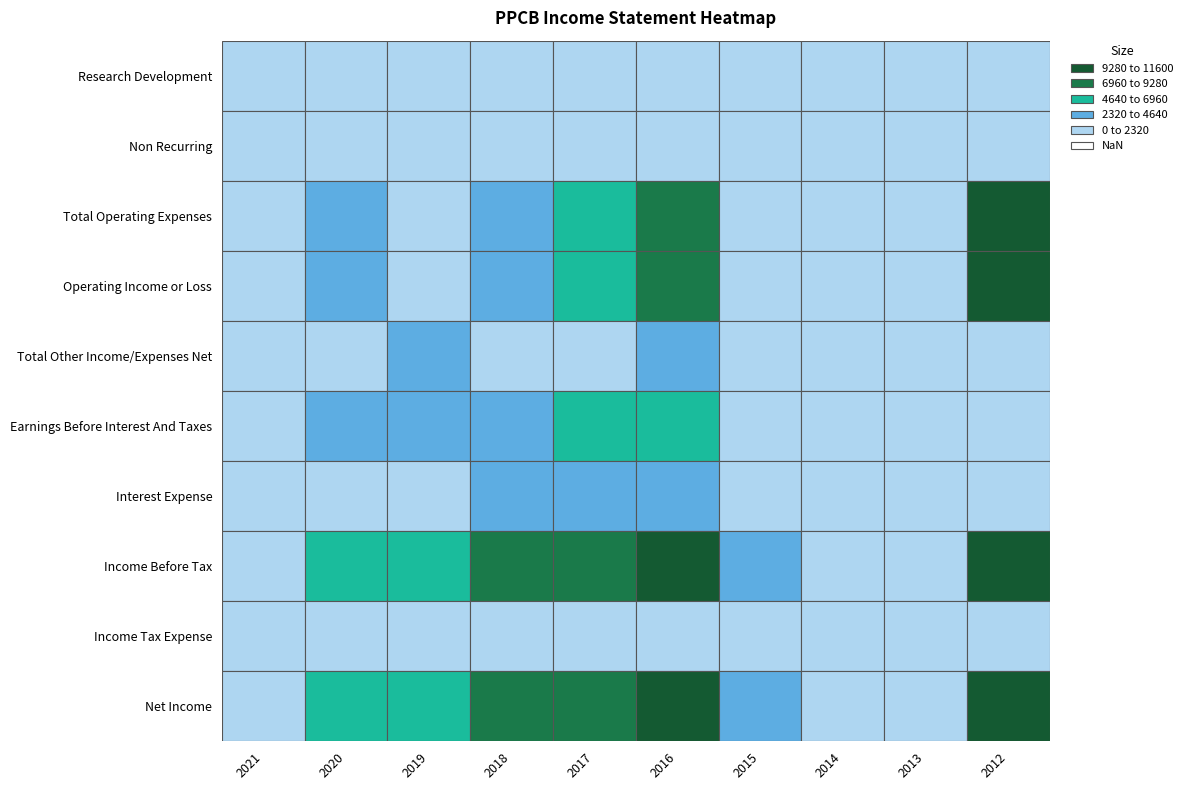

Reading left to right, list all the values displayed in this chart.

Research Development: 200	200	300	1800	1000	1400	100	0	0	0
Non Recurring: -100	-100	-1200	-200	200	700	-400	0	100	0
Total Operating Expenses: 1700	3400	1400	3700	5900	7600	1300	800	1500	11600
Operating Income or Loss: 0	-3400	-1400	-3700	-5900	-7600	-1300	-800	-1500	-11600
Total Other Income/Expenses Net: 0	300	-3200	-700	1000	2600	-800	0	0	0
Earnings Before Interest And Taxes: -1700	-3100	-4600	-4400	-5000	-5000	-2200	-800	-1500	-1100
Interest Expense: 400	1700	1300	2800	3200	4500	1300	100	0	0
Income Before Tax: -2100	-4900	-5900	-7200	-8200	-9500	-3500	-900	-1500	-11600
Income Tax Expense: -100	-100	-100	-100	-300	-100	-100	0	-100	-200
Net Income: -2000	-4700	-5800	-7000	-7900	-9400	-3400	-800	-1400	-11400